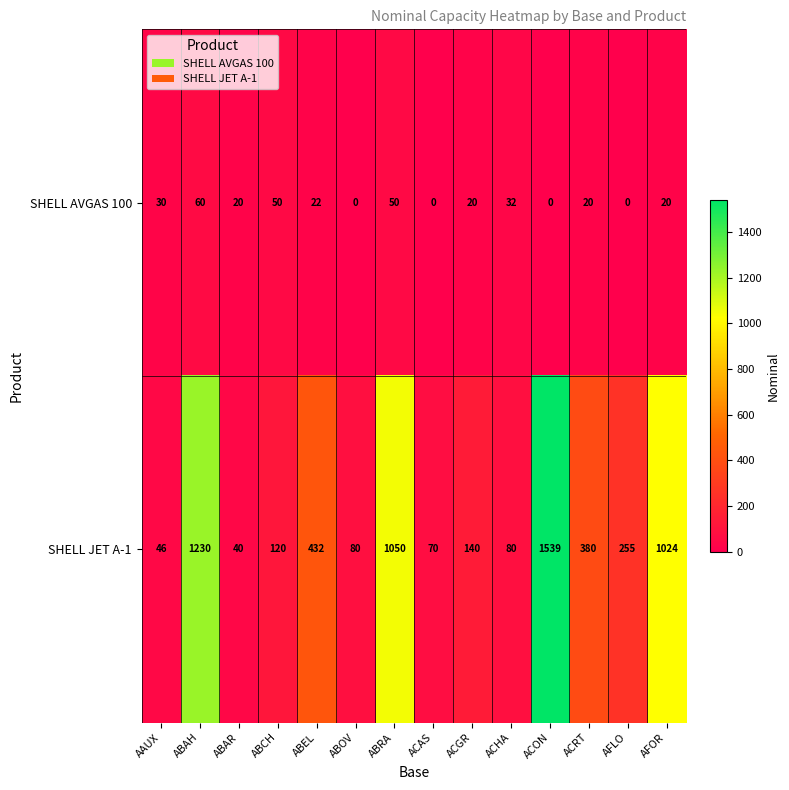

How many data points in SHELL JET A-1 are less than 255?

7